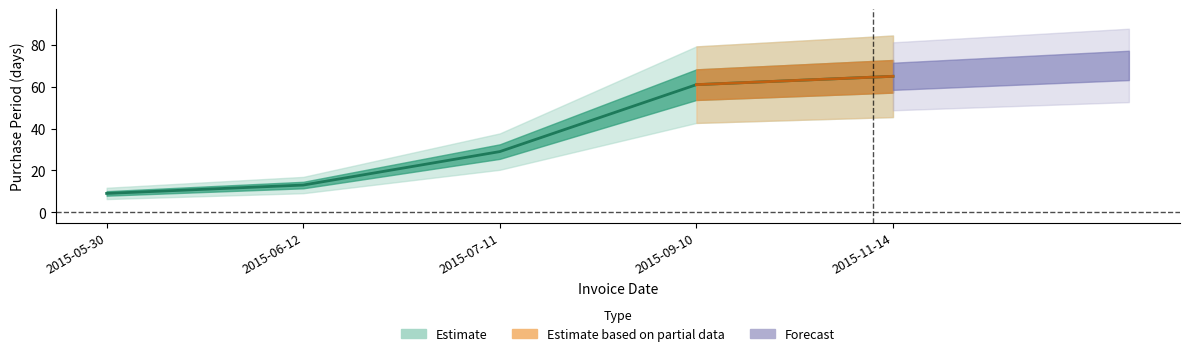

What is the difference between the maximum and minimum values?

56